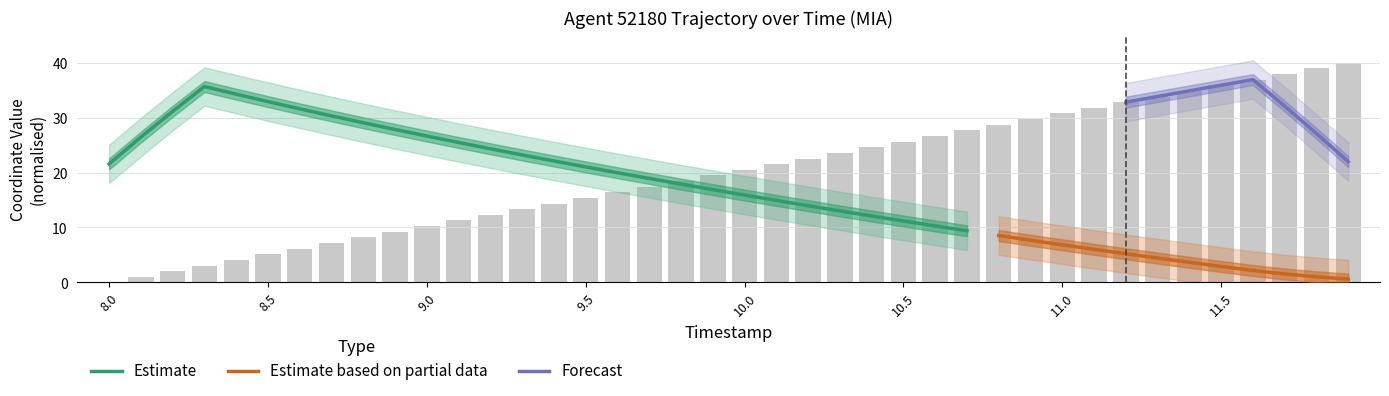

What is the greatest value displayed?

40.0